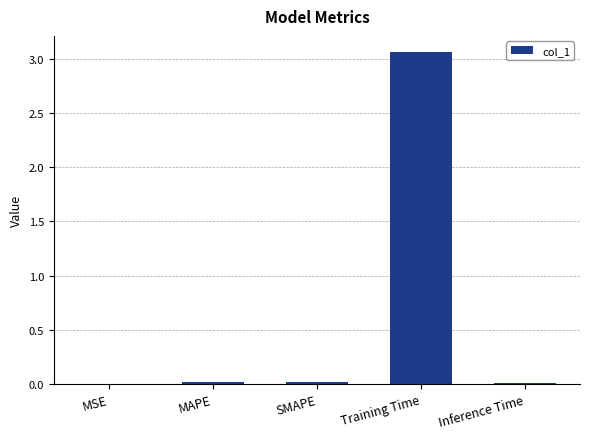

Is it true that the value at SMAPE is 0.0?

True